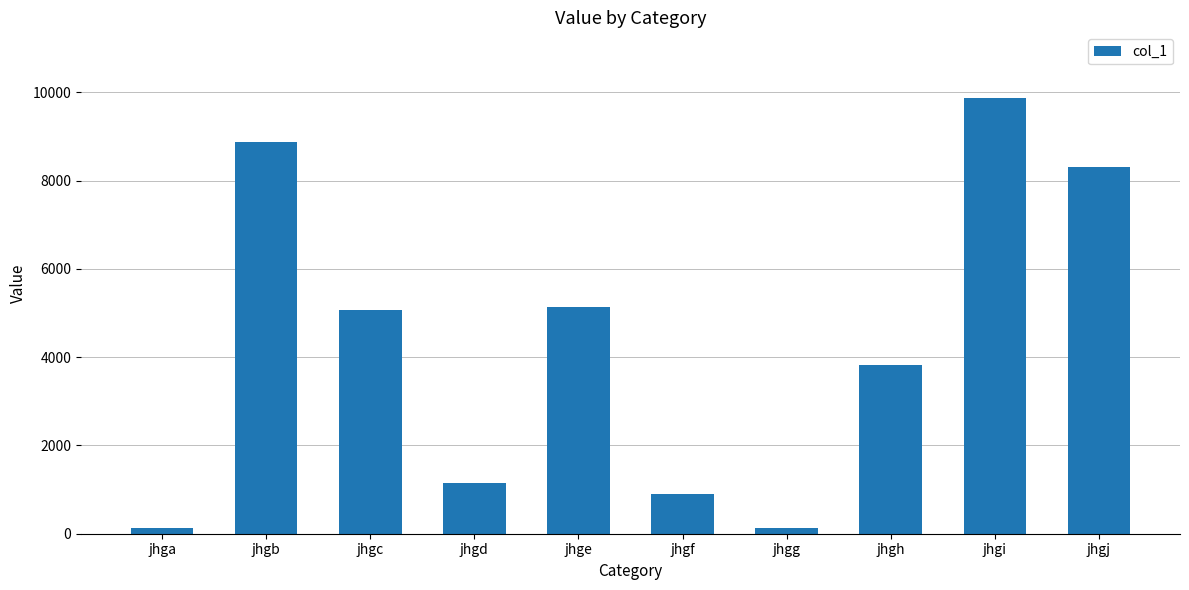

What is the maximum value shown in the chart?

9879